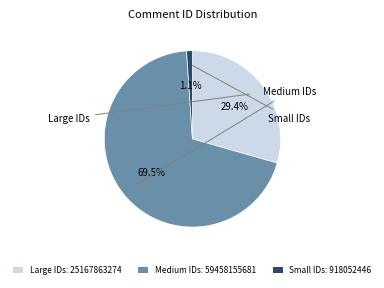

To the nearest percent, what is the average slice percentage?

33%